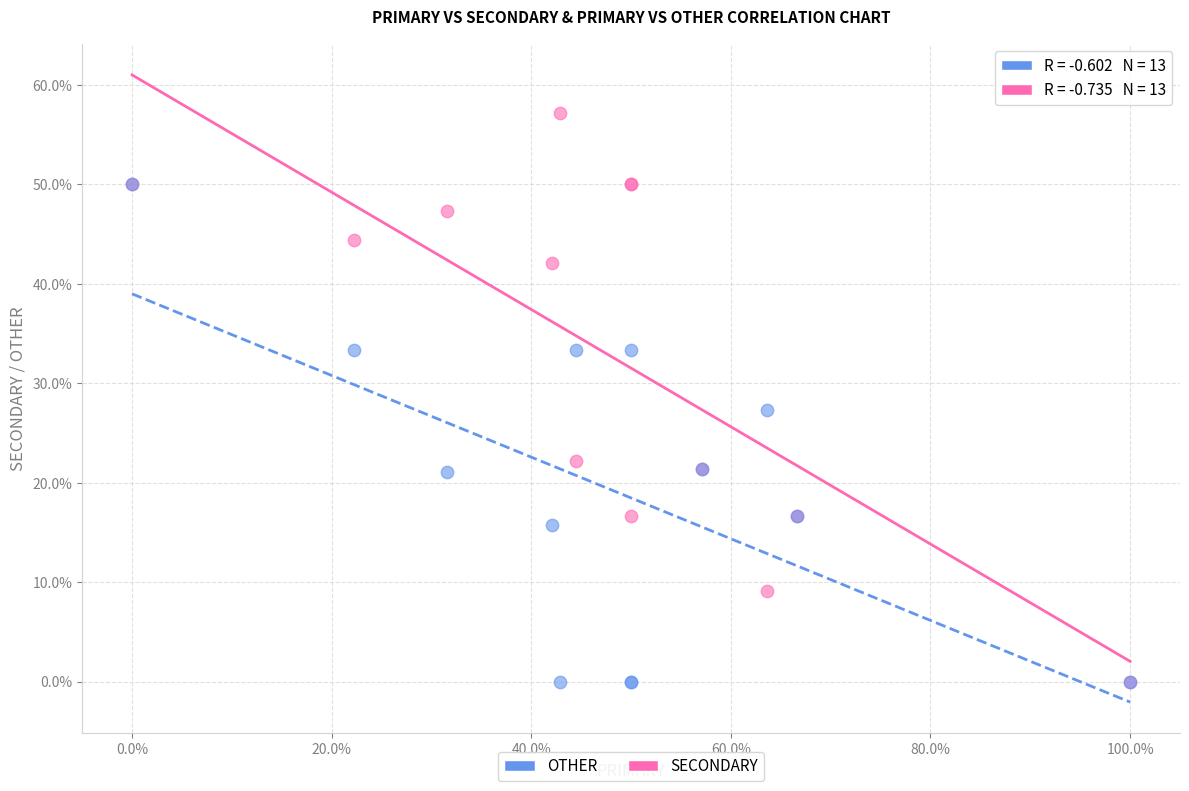

In the SECONDARY series, what Y value is closest to 28?

22.2